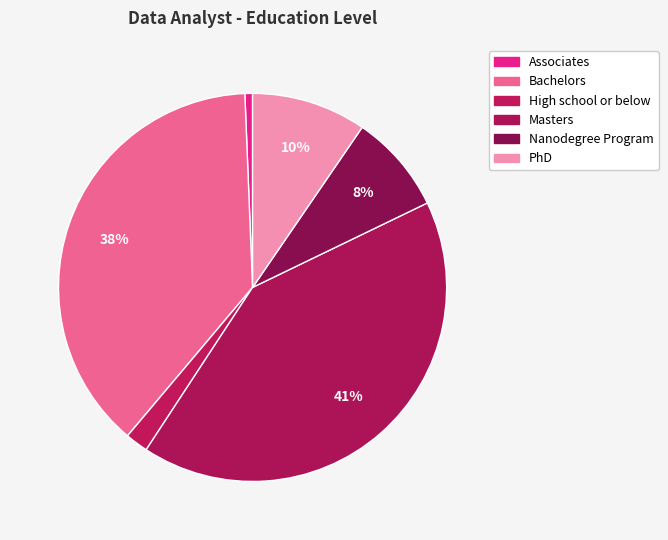

Count the number of slices in the pie.

6